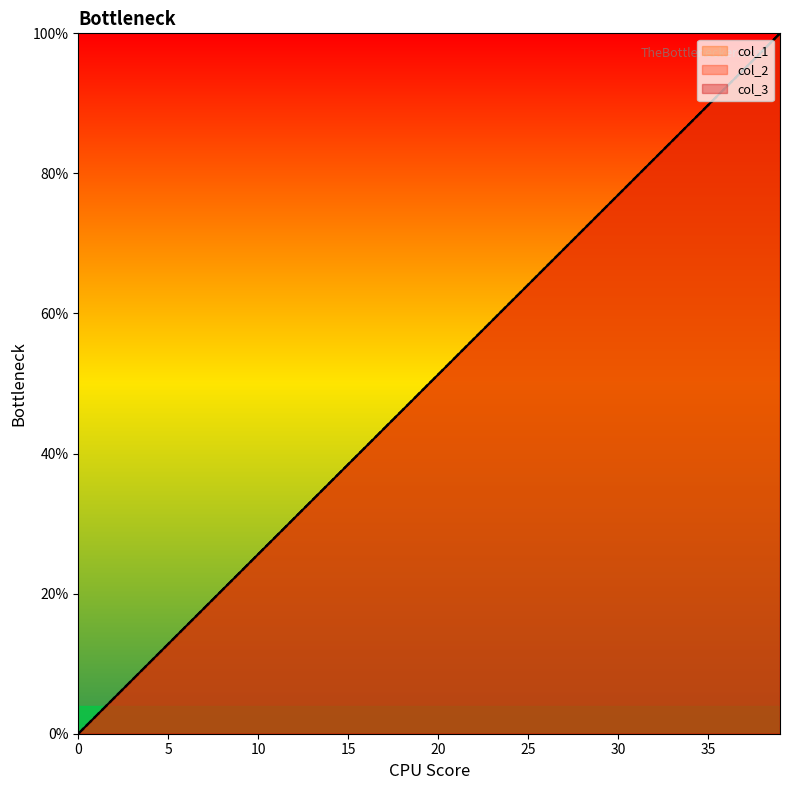

Which category has the highest value across all series?

39